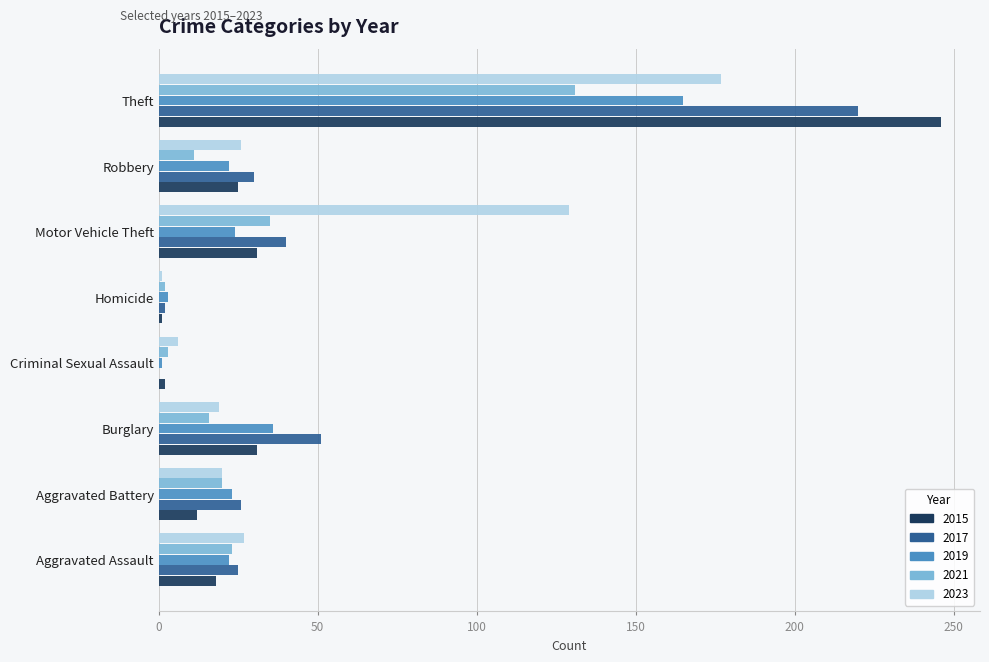

What is the maximum value shown in the chart?

246